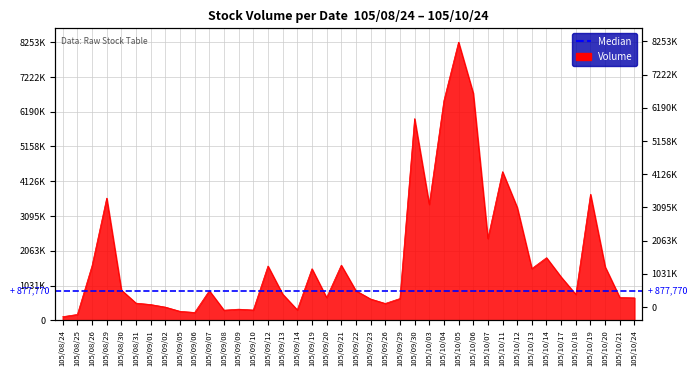

List the labels in order of value, largest first.

105/10/05, 105/10/06, 105/10/04, 105/09/30, 105/10/11, 105/10/19, 105/08/29, 105/10/03, 105/10/12, 105/10/07, 105/10/14, 105/09/21, 105/08/26, 105/09/12, 105/10/20, 105/10/13, 105/09/19, 105/10/17, 105/08/30, 105/09/07, 105/09/22, 105/09/13, 105/10/18, 105/10/21, 105/09/20, 105/10/24, 105/09/29, 105/09/23, 105/08/31, 105/09/26, 105/09/01, 105/09/02, 105/09/09, 105/09/14, 105/09/10, 105/09/08, 105/09/05, 105/09/06, 105/08/25, 105/08/24